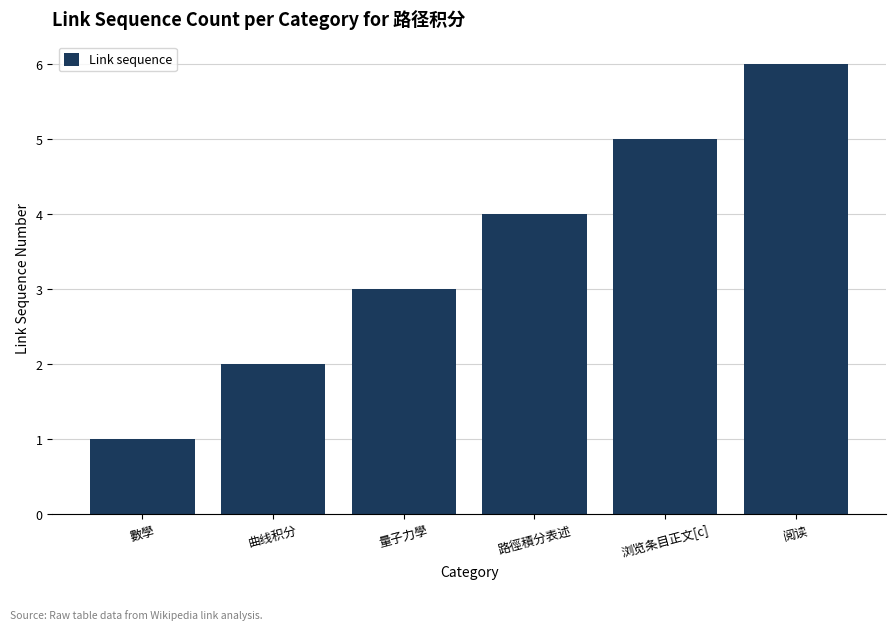

Count the values in the range 2 to 5.

4